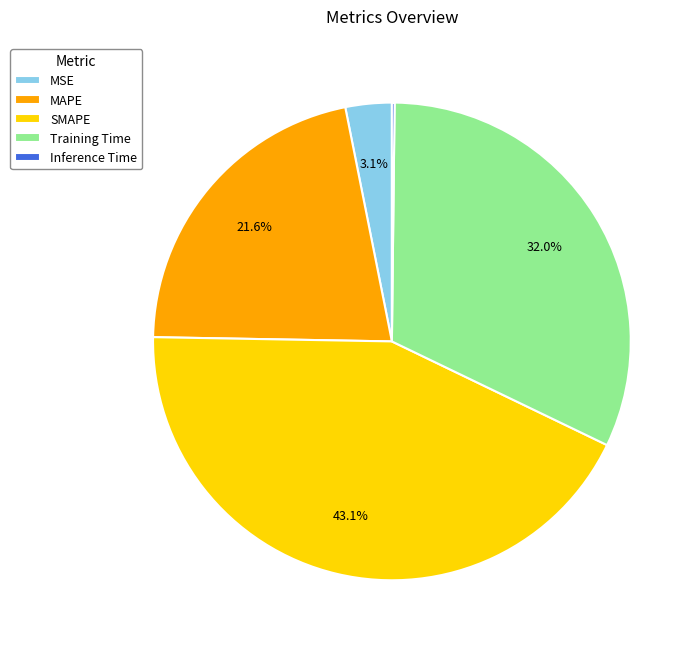

What is the ratio of the value at SMAPE to the value at Training Time?

1.3